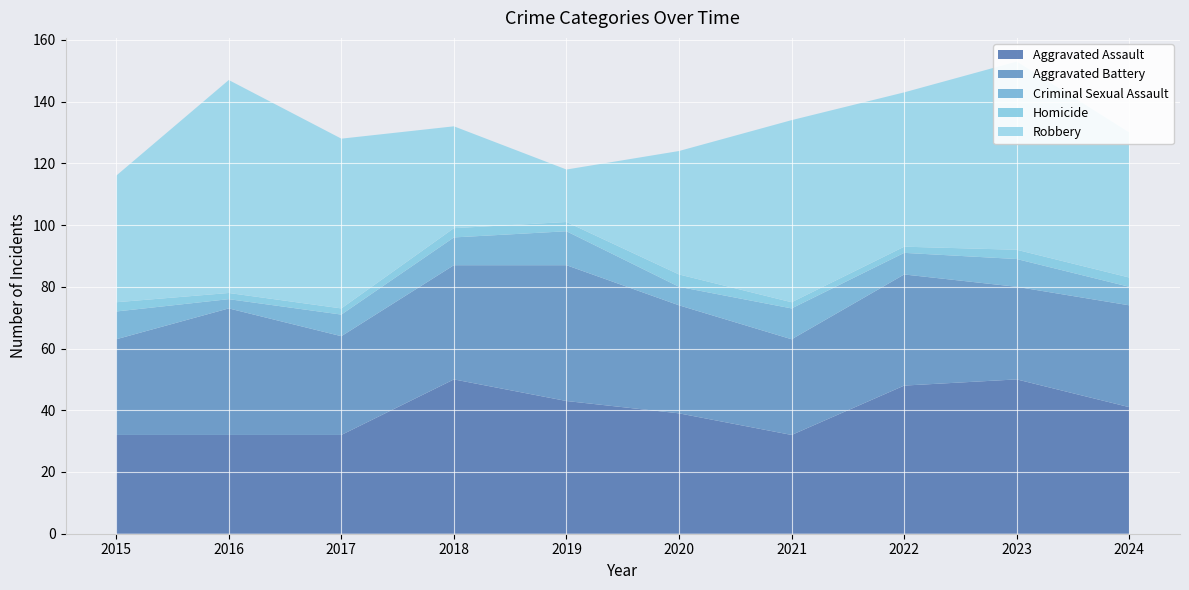

Reading left to right, list all the values displayed in this chart.

Aggravated Assault: 32	32	32	50	43	39	32	48	50	41
Aggravated Battery: 31	41	32	37	44	35	31	36	30	33
Criminal Sexual Assault: 9	3	7	9	11	6	10	7	9	6
Homicide: 3	2	2	3	3	4	2	2	3	3
Robbery: 41	69	55	33	17	40	59	50	61	47